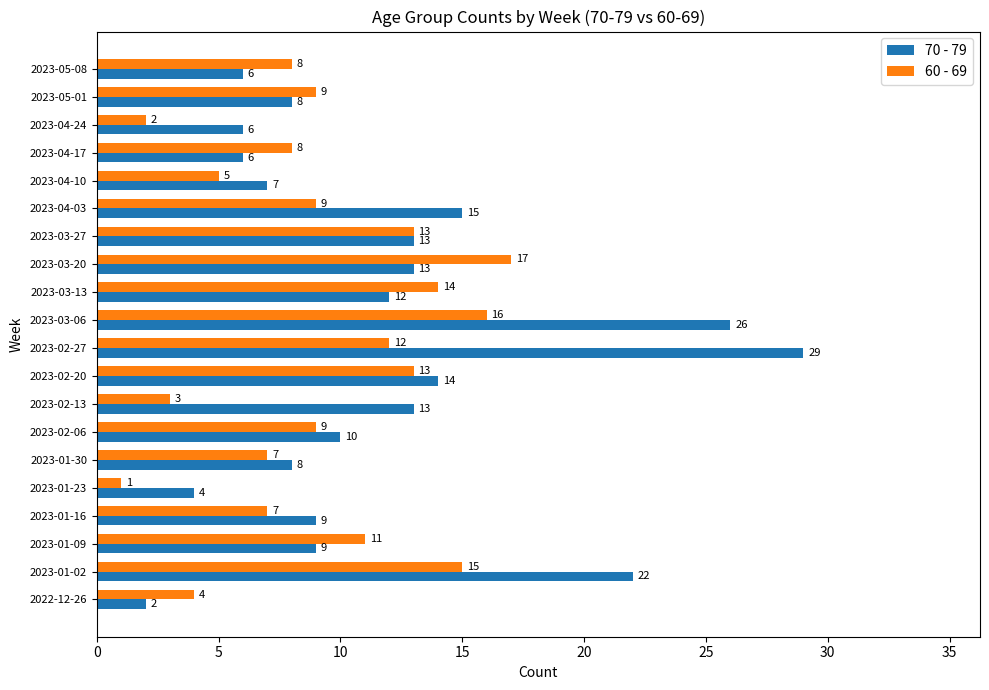

What are all the series names shown in the legend?

70 - 79, 60 - 69